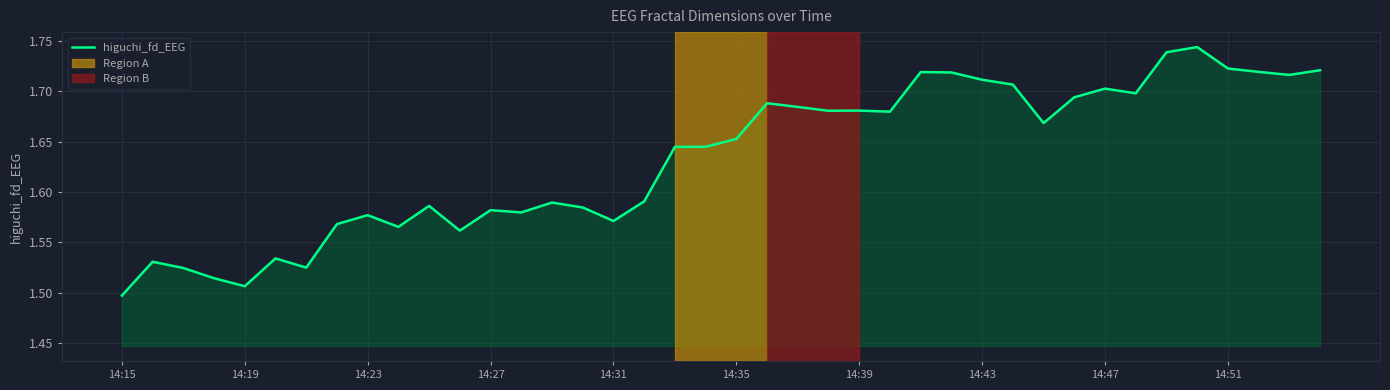

What is the difference between the maximum and minimum values?

0.2